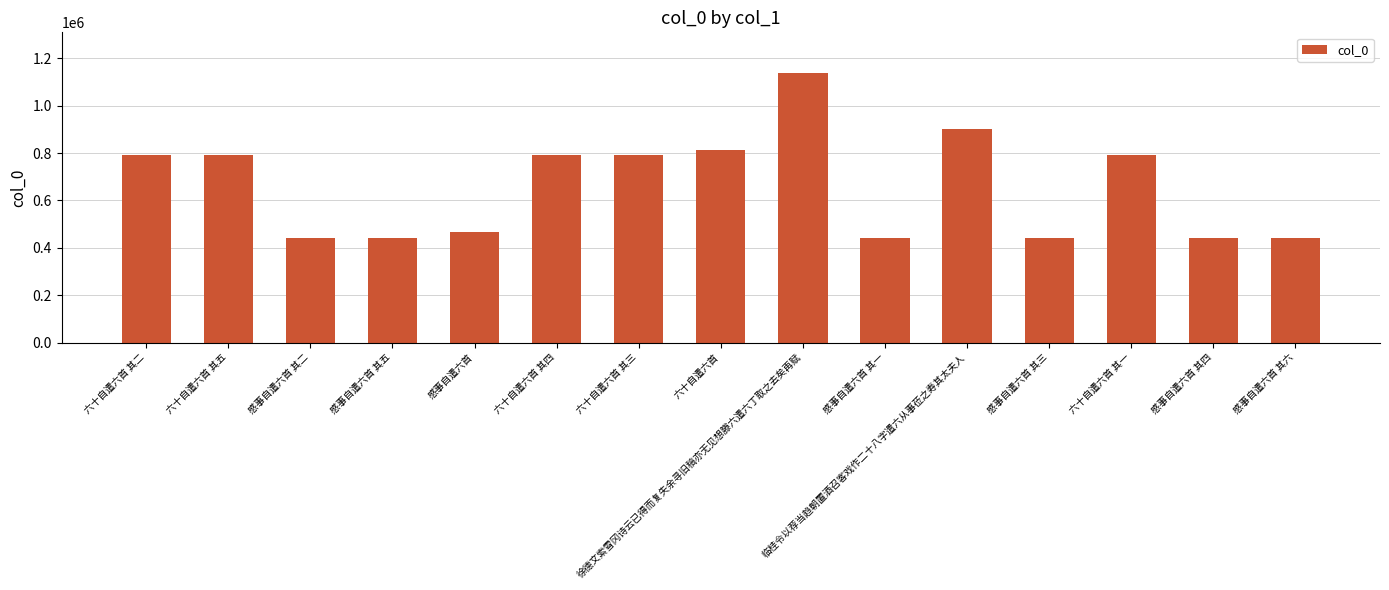

What is the difference between the maximum and second lowest values?

696935